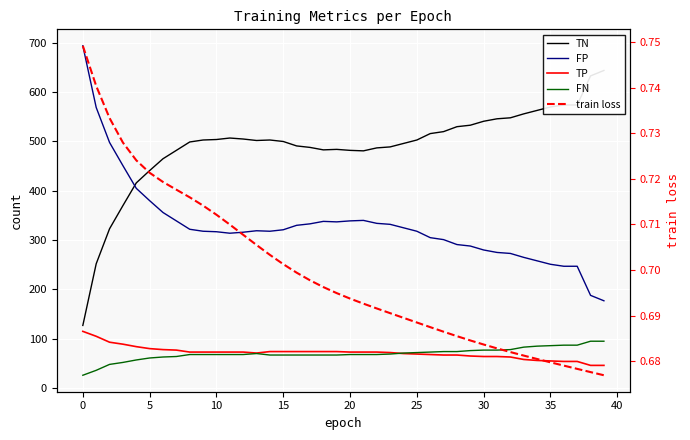

Reading left to right, extract all data points from this chart.

TN: 127.0	252.0	323.0	370.0	416.0	441.0	465.0	482.0	499.0	503.0	504.0	507.0	505.0	502.0	503.0	500.0	491.0	488.0	483.0	484.0	482.0	481.0	487.0	489.0	496.0	503.0	516.0	520.0	530.0	533.0	541.0	546.0	548.0	556.0	563.0	570.0	574.0	574.0	633.0	644.0
FP: 694.0	569.0	498.0	451.0	405.0	380.0	356.0	339.0	322.0	318.0	317.0	314.0	316.0	319.0	318.0	321.0	330.0	333.0	338.0	337.0	339.0	340.0	334.0	332.0	325.0	318.0	305.0	301.0	291.0	288.0	280.0	275.0	273.0	265.0	258.0	251.0	247.0	247.0	188.0	177.0
TP: 115.0	105.0	93.0	89.0	84.0	80.0	78.0	77.0	73.0	73.0	73.0	73.0	73.0	71.0	74.0	74.0	74.0	74.0	74.0	74.0	73.0	73.0	73.0	72.0	70.0	69.0	68.0	67.0	67.0	65.0	64.0	64.0	63.0	58.0	56.0	55.0	54.0	54.0	46.0	46.0
FN: 26.0	36.0	48.0	52.0	57.0	61.0	63.0	64.0	68.0	68.0	68.0	68.0	68.0	70.0	67.0	67.0	67.0	67.0	67.0	67.0	68.0	68.0	68.0	69.0	71.0	72.0	73.0	74.0	74.0	76.0	77.0	77.0	78.0	83.0	85.0	86.0	87.0	87.0	95.0	95.0
train loss: 0.7	0.7	0.7	0.7	0.7	0.7	0.7	0.7	0.7	0.7	0.7	0.7	0.7	0.7	0.7	0.7	0.7	0.7	0.7	0.7	0.7	0.7	0.7	0.7	0.7	0.7	0.7	0.7	0.7	0.7	0.7	0.7	0.7	0.7	0.7	0.7	0.7	0.7	0.7	0.7